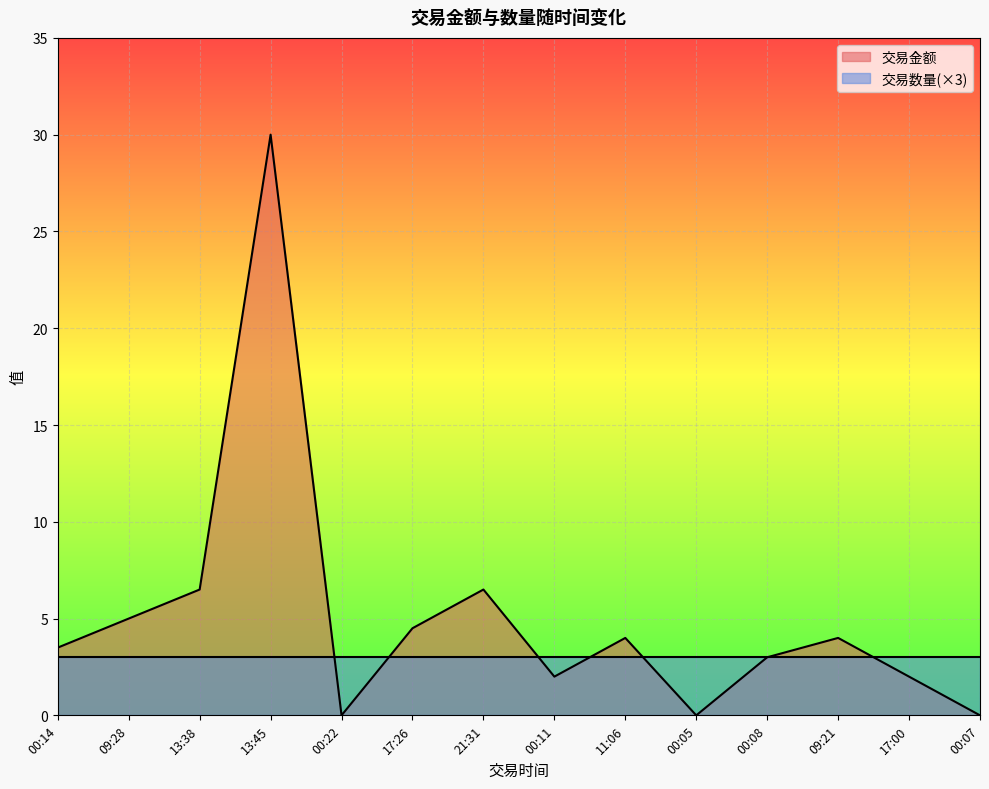

How many interior local valleys (lower than both neighbors) does the data have?

3